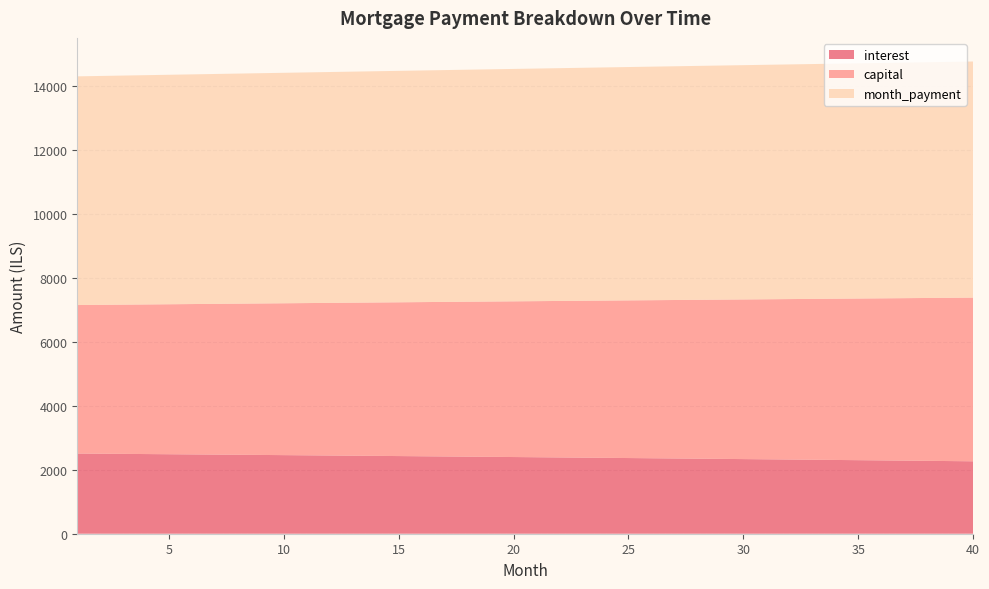

Reading left to right, extract all data points from this chart.

interest: 2506.2	2500.9	2495.5	2490.0	2484.5	2479.0	2473.4	2467.8	2462.1	2456.4	2450.7	2444.8	2439.0	2433.1	2427.2	2421.2	2415.2	2409.1	2403.0	2396.8	2390.6	2384.4	2378.1	2371.8	2365.4	2358.9	2352.4	2345.9	2339.3	2332.7	2326.0	2319.3	2312.5	2305.7	2298.8	2291.9	2285.0	2278.0	2270.9	2263.8
capital: 4641.2	4652.8	4664.4	4676.1	4687.8	4699.5	4711.3	4723.0	4734.8	4746.7	4758.6	4770.4	4782.4	4794.3	4806.3	4818.3	4830.4	4842.4	4854.6	4866.7	4878.9	4891.1	4903.3	4915.5	4927.8	4940.1	4952.5	4964.9	4977.3	4989.7	5002.2	5014.7	5027.2	5039.8	5052.4	5065.1	5077.7	5090.4	5103.1	5115.9
month_payment: 7147.4	7153.7	7159.9	7166.1	7172.3	7178.5	7184.7	7190.8	7197.0	7203.1	7209.2	7215.3	7221.4	7227.4	7233.5	7239.5	7245.6	7251.6	7257.6	7263.5	7269.5	7275.4	7281.4	7287.3	7293.2	7299.1	7304.9	7310.8	7316.6	7322.4	7328.2	7334.0	7339.8	7345.5	7351.3	7357.0	7362.7	7368.4	7374.0	7379.7